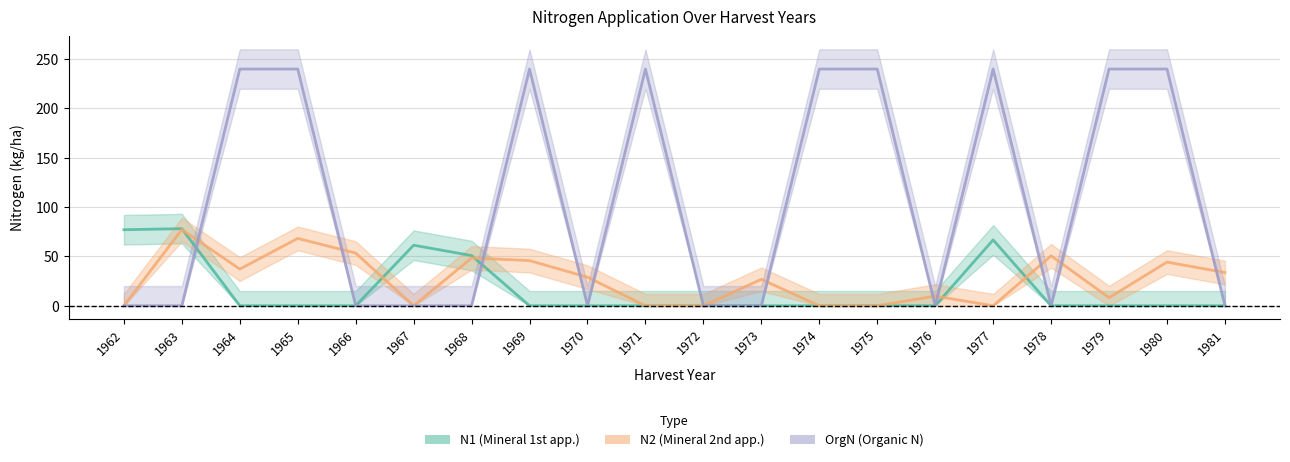

Which label corresponds to the smallest value in the chart?

1964